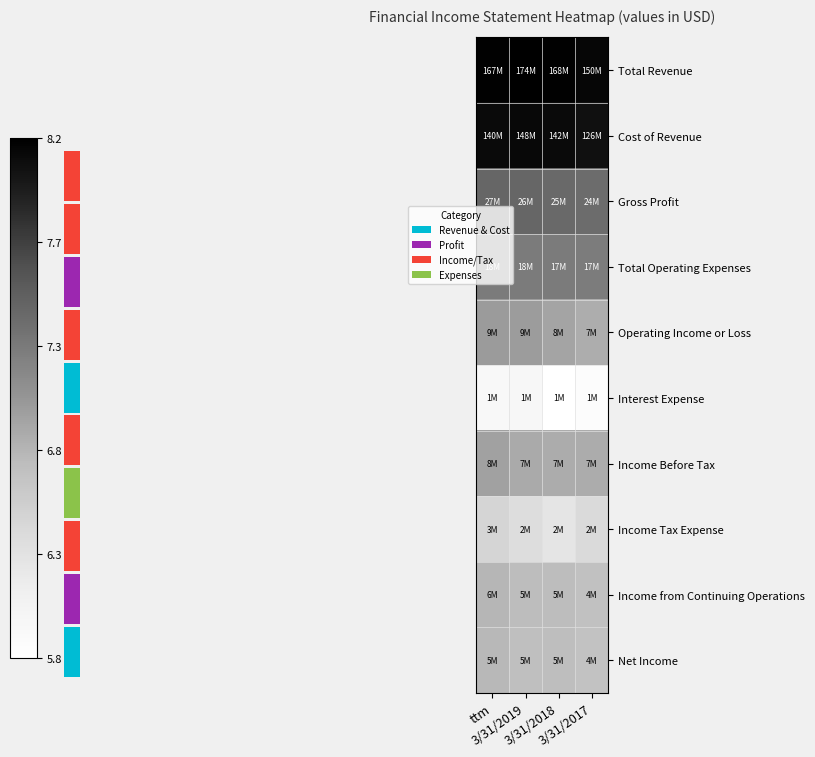

Rank the series by their maximum value, from lowest to highest.

Interest Expense, Income Tax Expense, Net Income, Income from Continuing Operations, Income Before Tax, Operating Income or Loss, Total Operating Expenses, Gross Profit, Cost of Revenue, Total Revenue